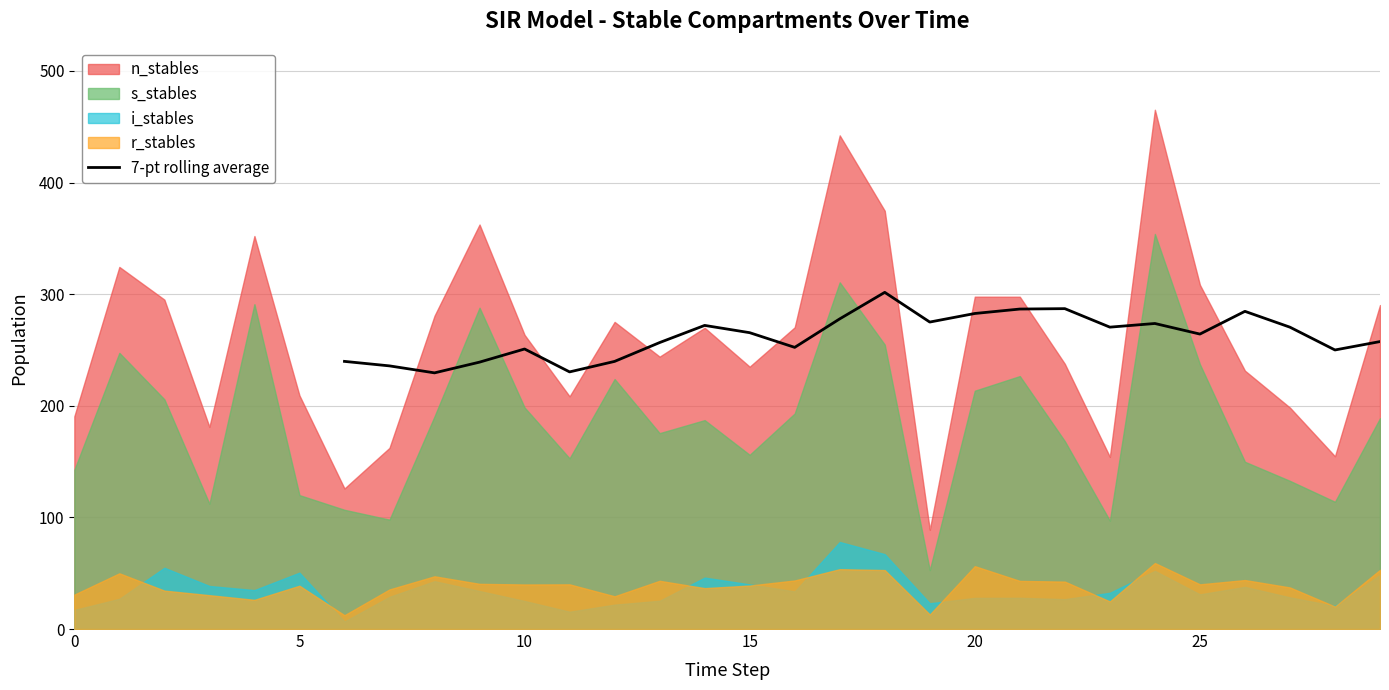

The chart shows a value of 420.3 at 10. True or false?

False